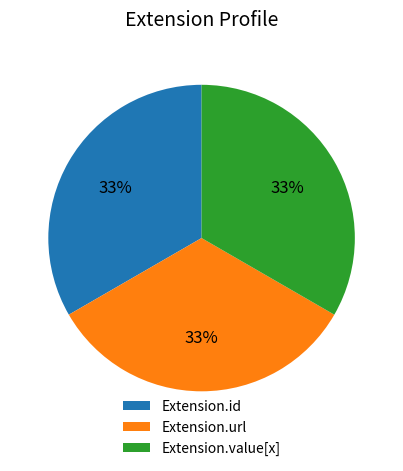

True or false: Extension.id accounts for 33% of the total.

True